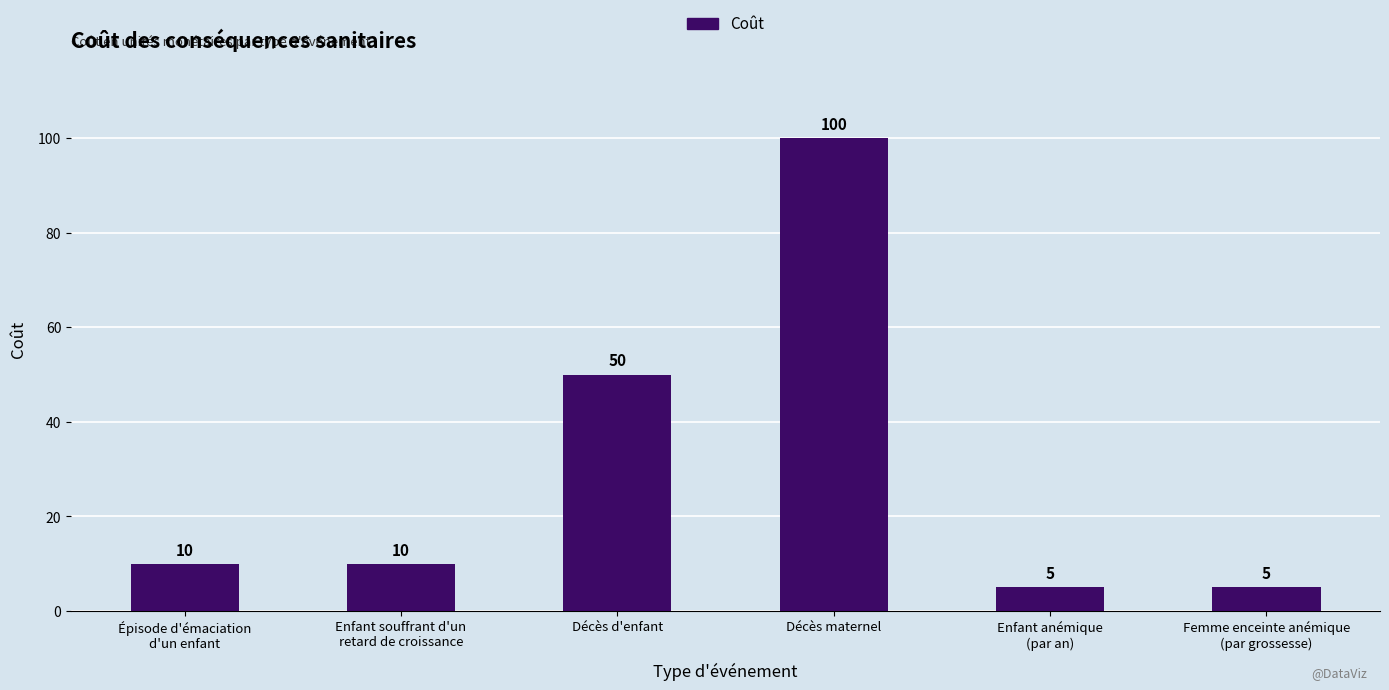

Is it true that the value at Femme enceinte anémique
(par grossesse) is 5?

True